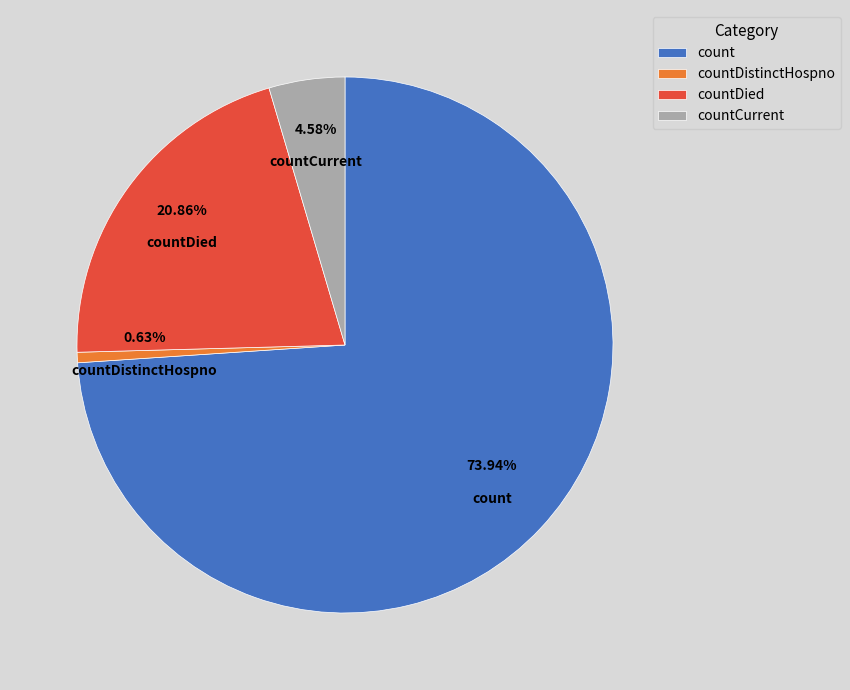

To the nearest percent, what portion does count represent?

74%